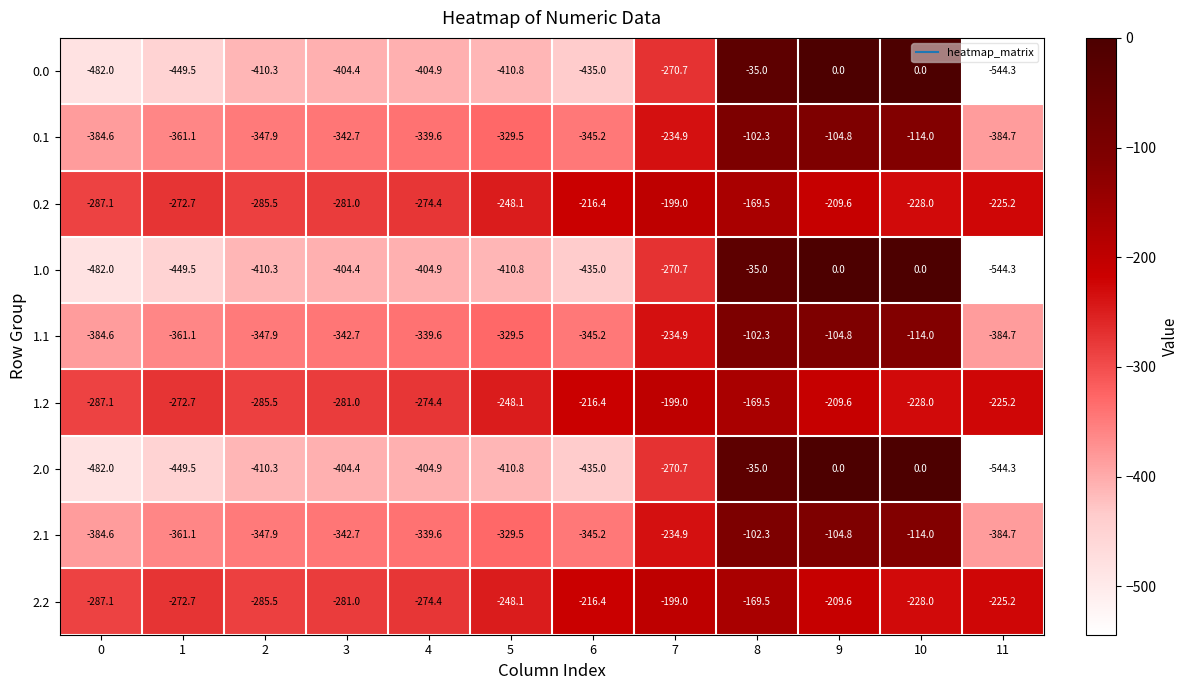

What is the difference between the 0.2 values at 5 and 1?

24.6